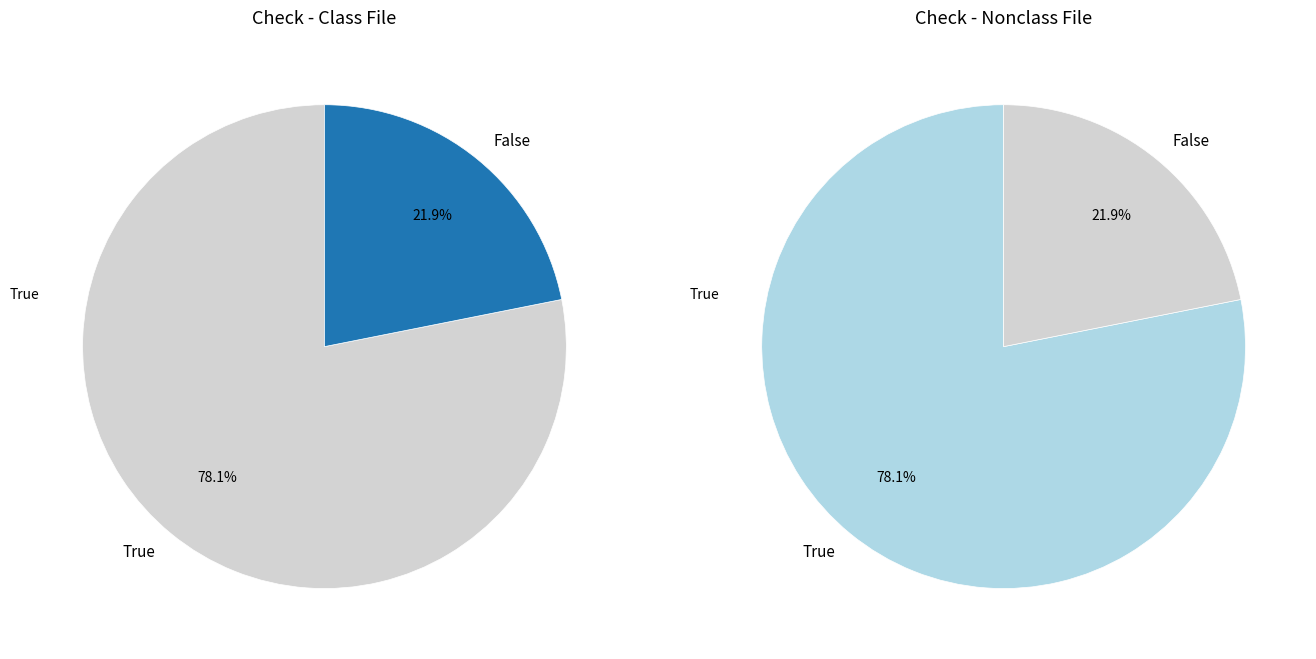

To the nearest percent, what is the difference between the False and True slice percentages?

56%